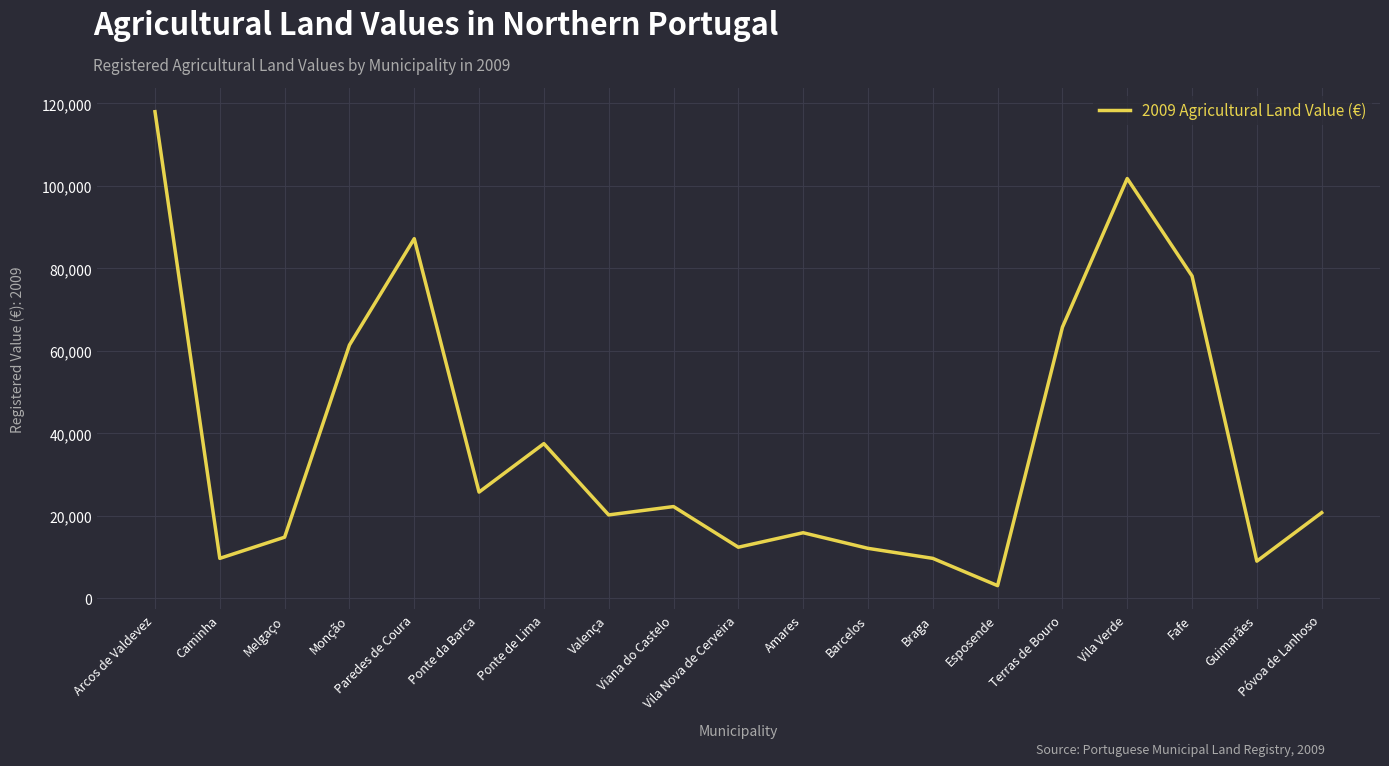

What is the minimum value shown in the chart?

3105